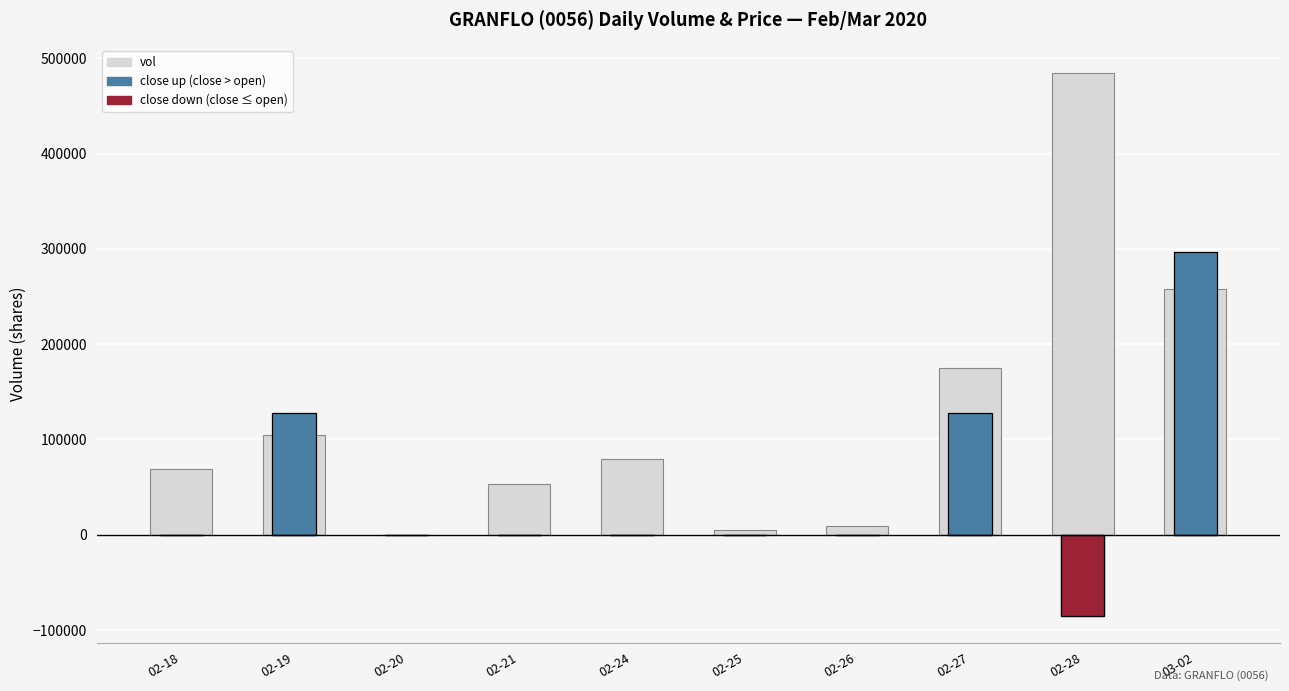

How many values in vol are above zero?

9